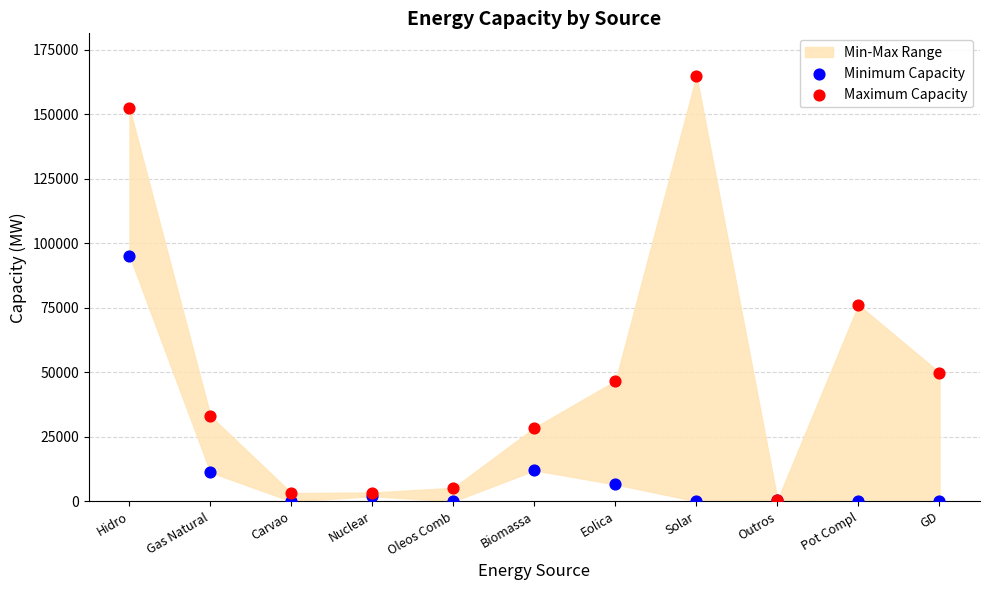

In the Maximum Capacity series, what Y value is closest to 82693?

76096